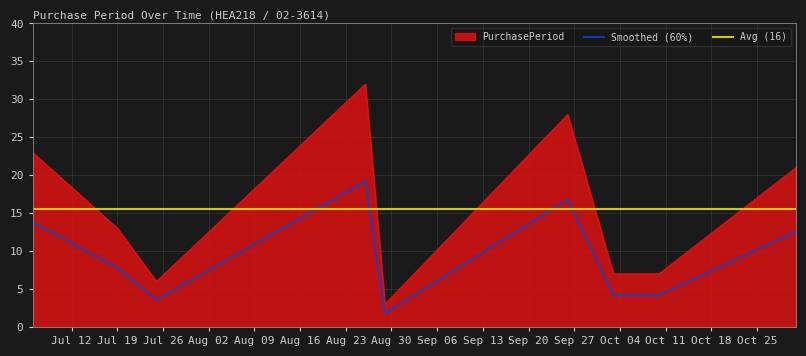

What is the highest value of the Smoothed (60%) series?

19.2